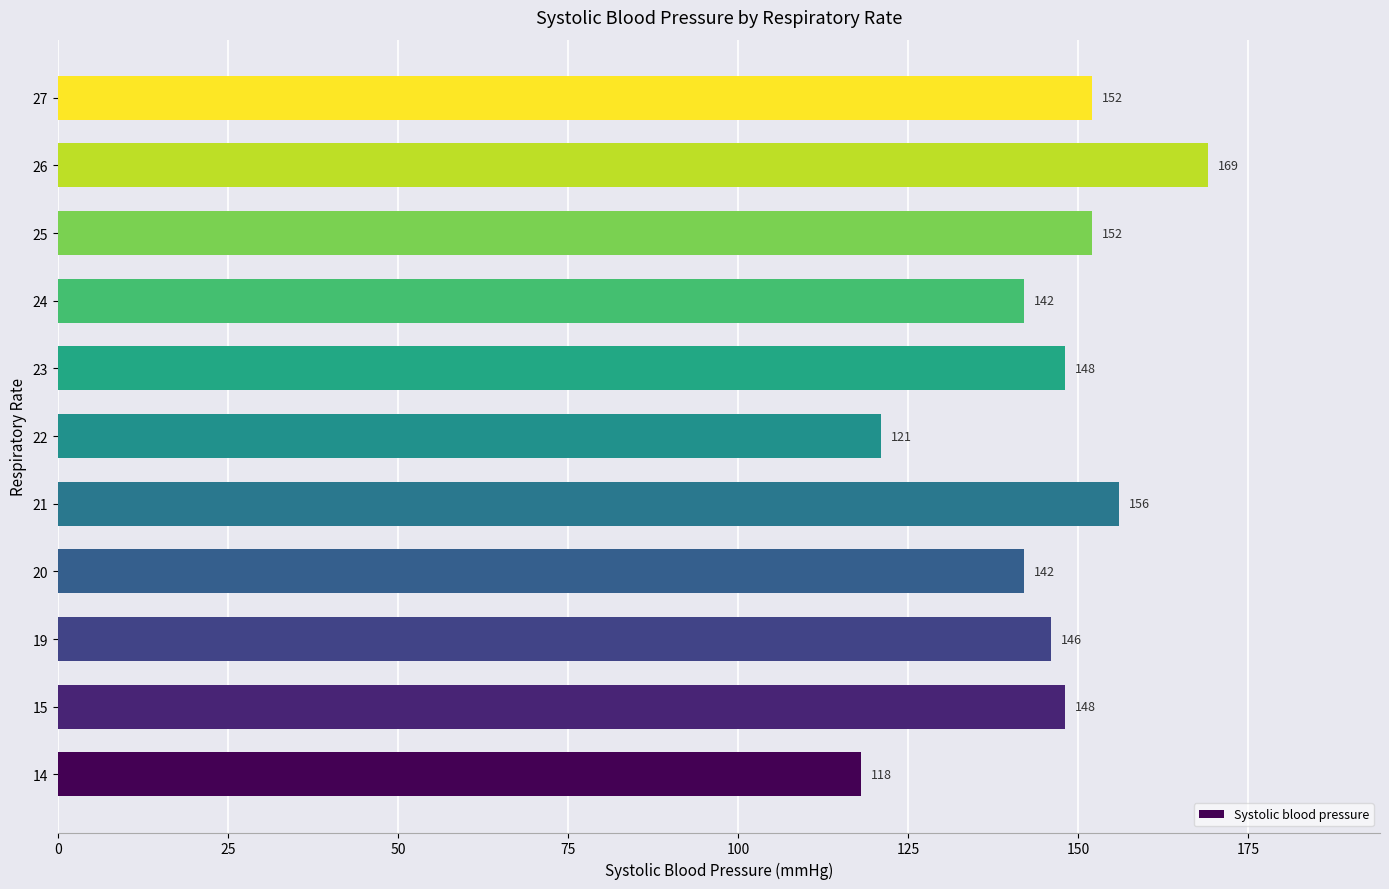

Reading top to bottom, transcribe all the data shown in this chart.

27=152	26=169	25=152	24=142	23=148	22=121	21=156	20=142	19=146	15=148	14=118